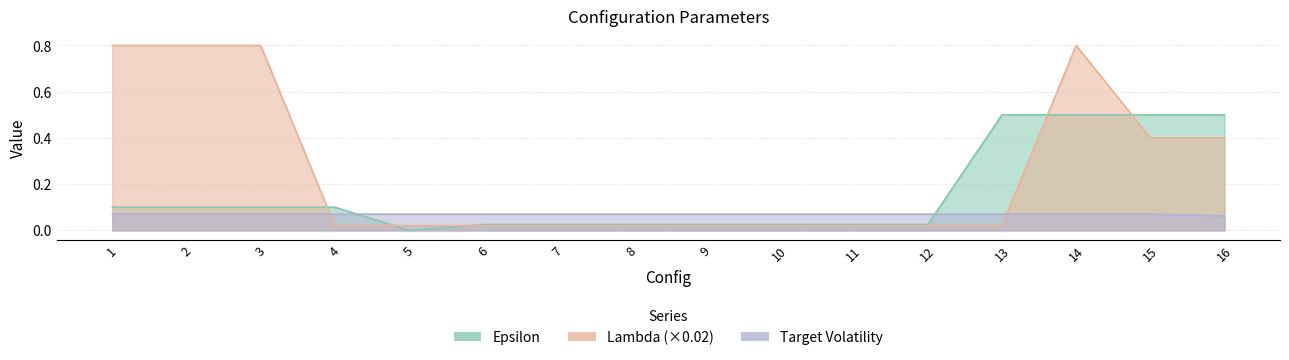

The value of Lambda at 4 is 0.0. True or false?

True